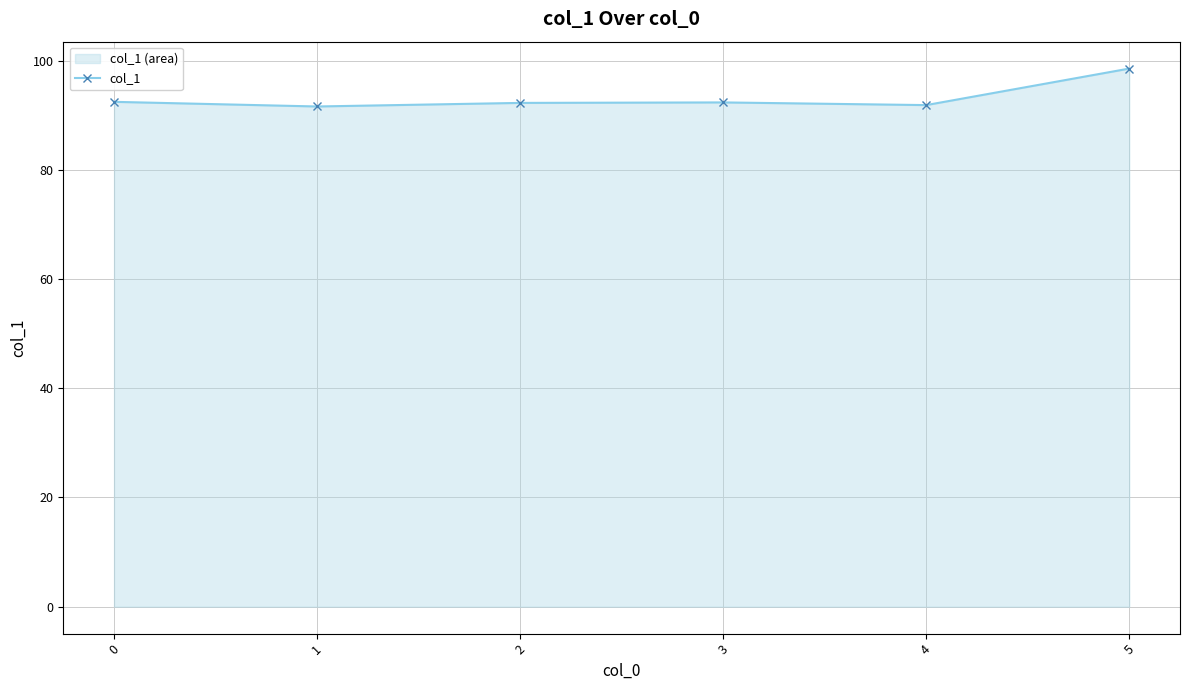

What is the maximum value shown in the chart?

98.5